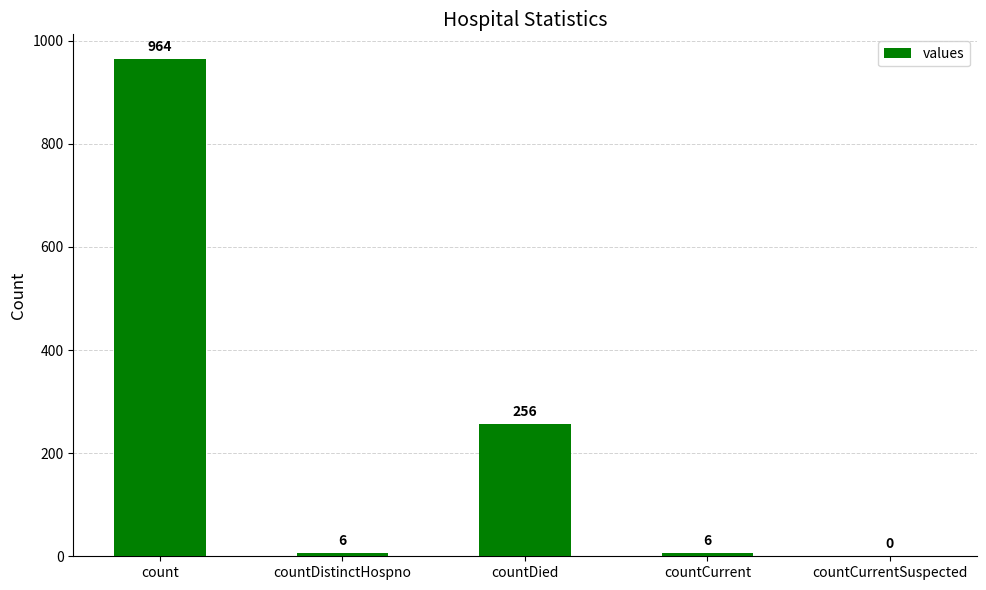

What is the sum of the values at countCurrentSuspected and countDistinctHospno?

6